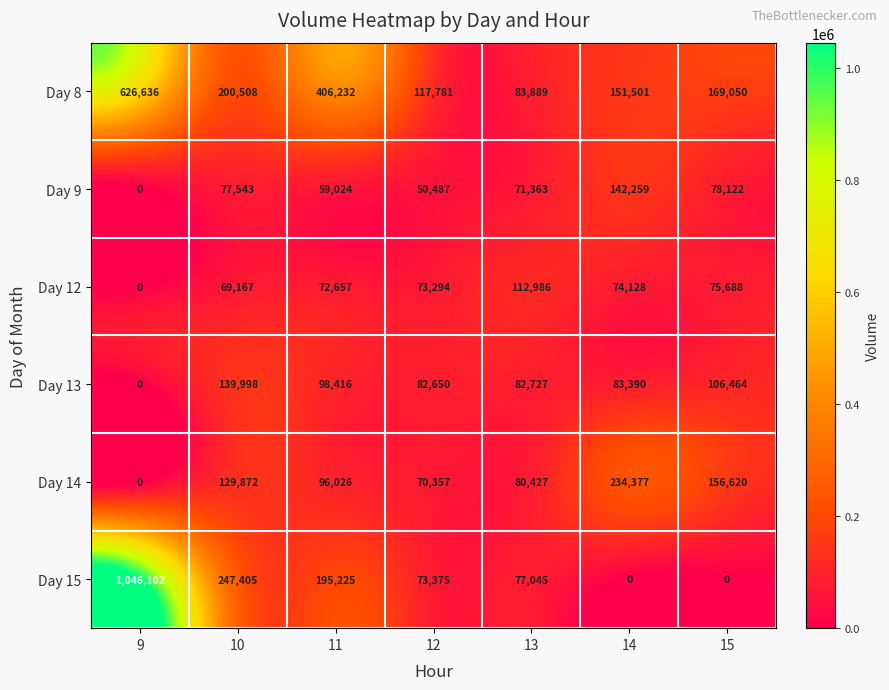

Rank the series by their maximum value, from lowest to highest.

Day 12, Day 13, Day 9, Day 14, Day 8, Day 15